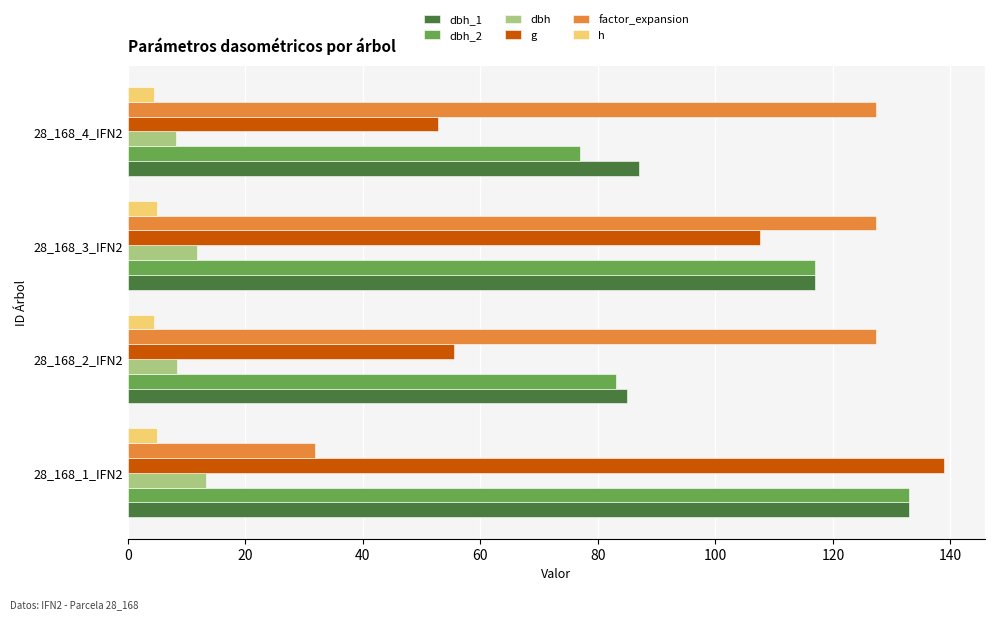

Where is dbh_1 nearest to the value 109?

28_168_3_IFN2